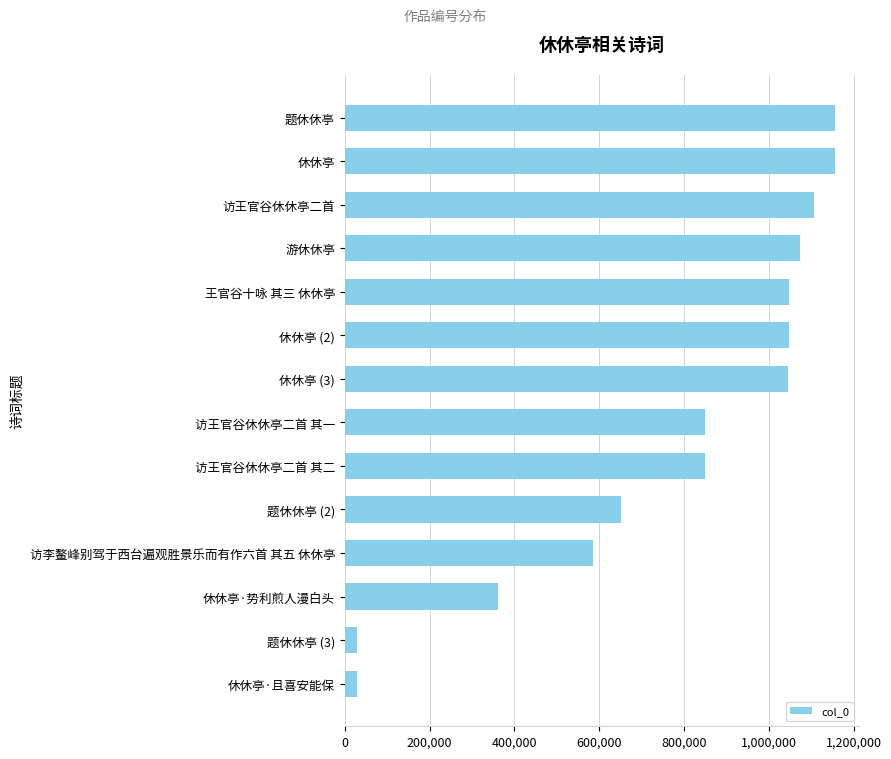

What is the change in value from 休休亭 (3) to 题休休亭 (2)?

-391992